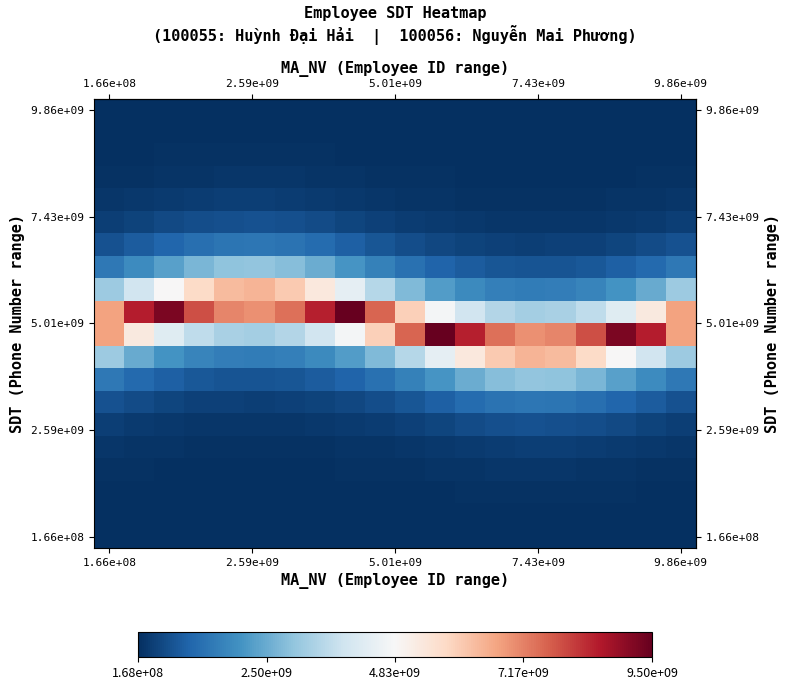

How many series are shown in this chart?

20